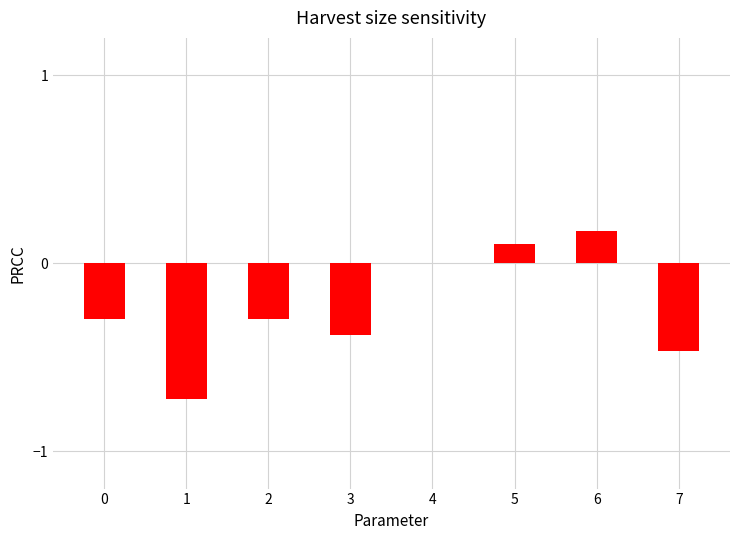

Count the values in the range 0 to 1.

3